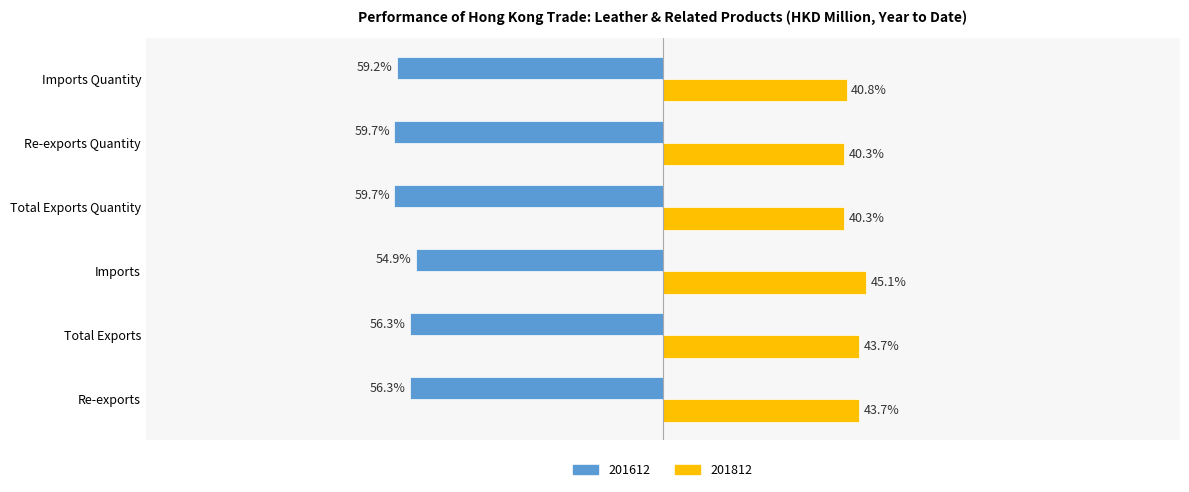

At Re-exports Quantity, list the series in order from smallest to largest.

201612, 201812